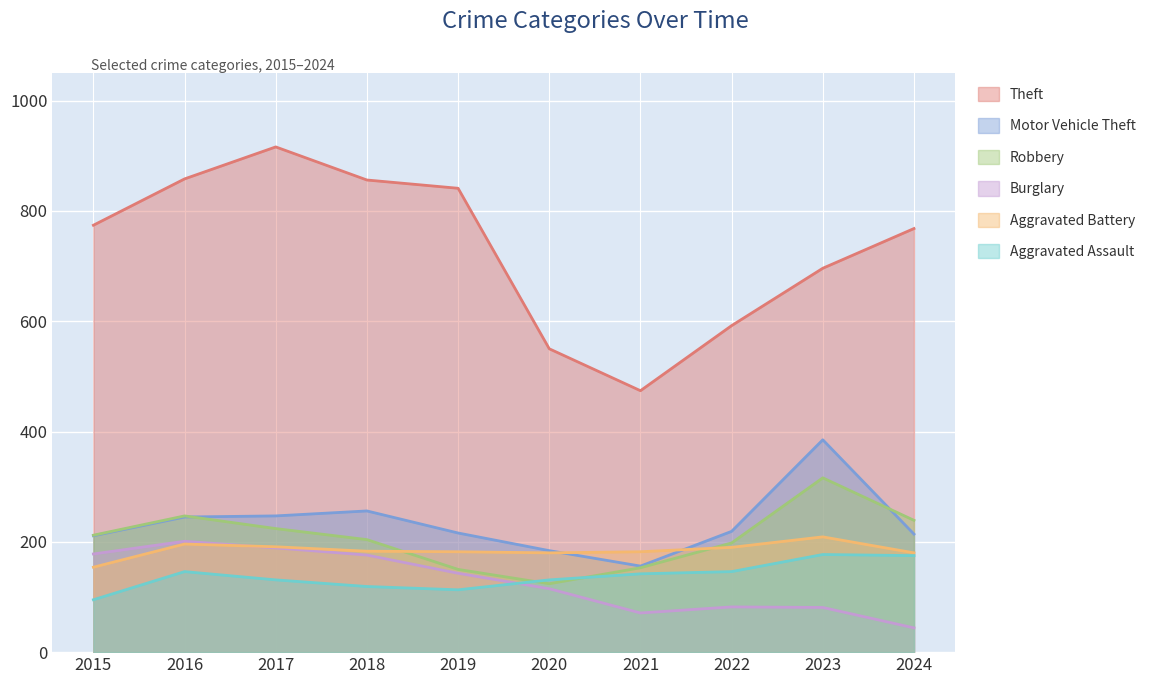

List the labels in order of Aggravated Battery value, smallest first.

2015, 2020, 2024, 2019, 2021, 2018, 2022, 2017, 2016, 2023